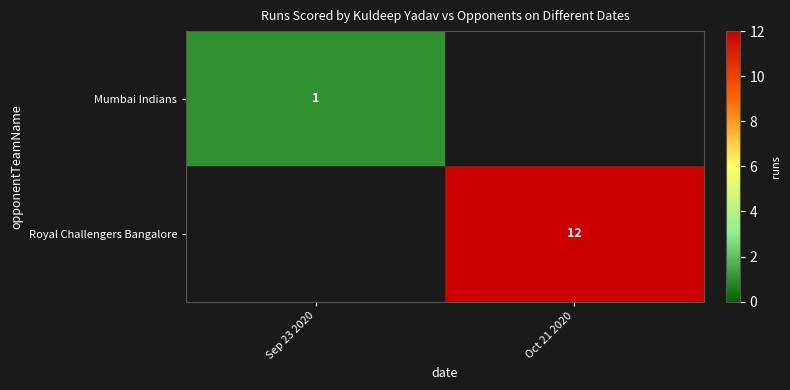

Is it true that Royal Challengers Bangalore equals 12 at Oct 21 2020?

True